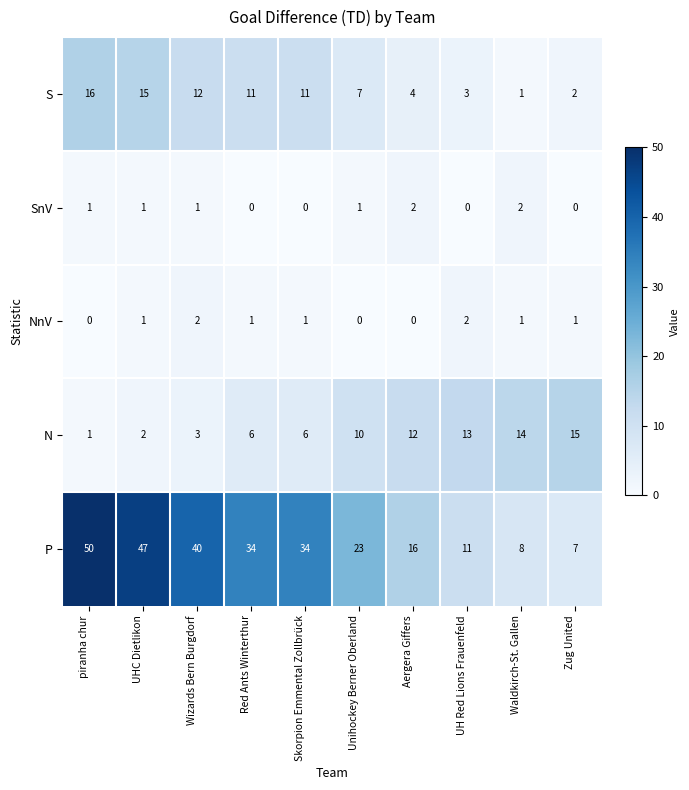

At how many categories does at least one series exceed 46?

2